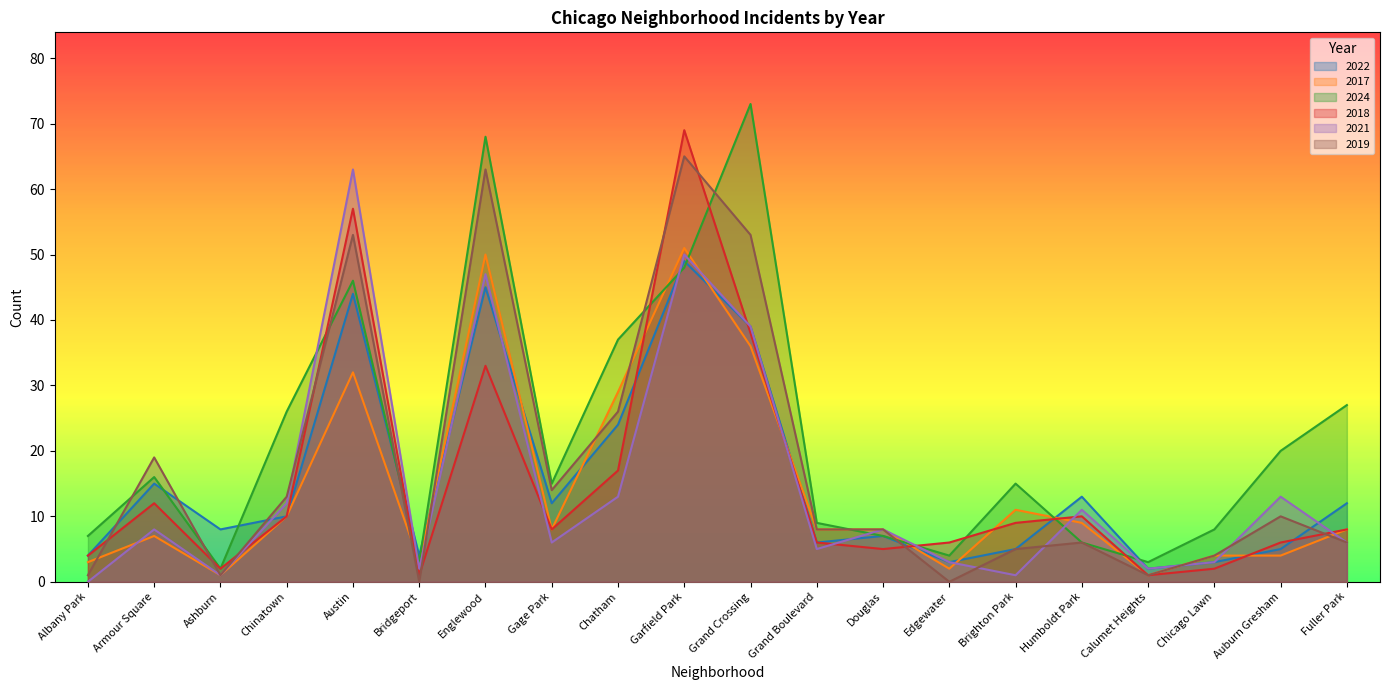

At Armour Square, list the series in order from largest to smallest.

2019, 2024, 2022, 2018, 2021, 2017